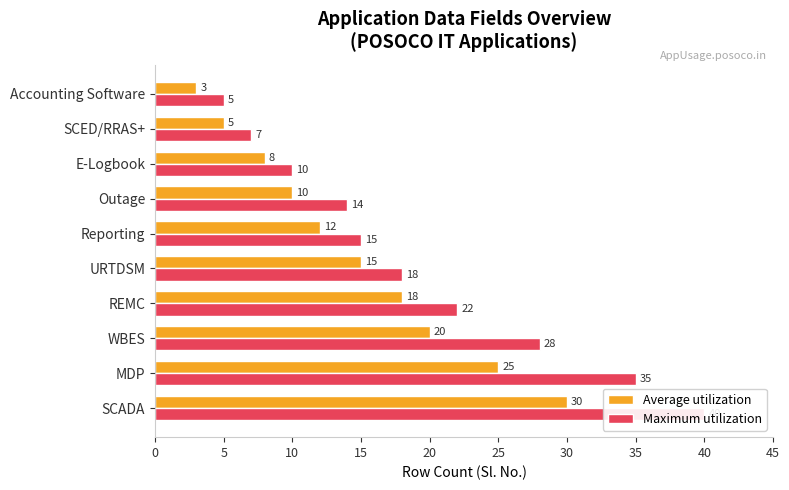

How many data points in Maximum utilization are less than 18?

5